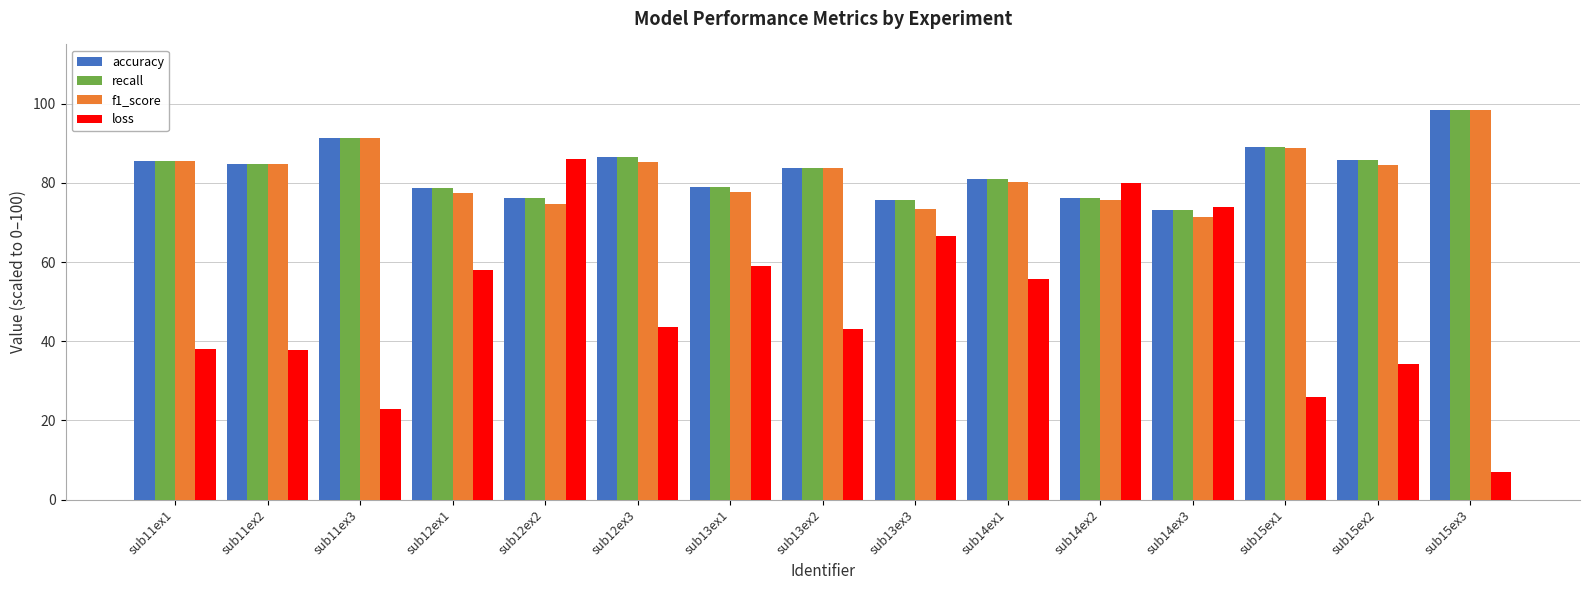

What is the average value of the loss series?

48.8